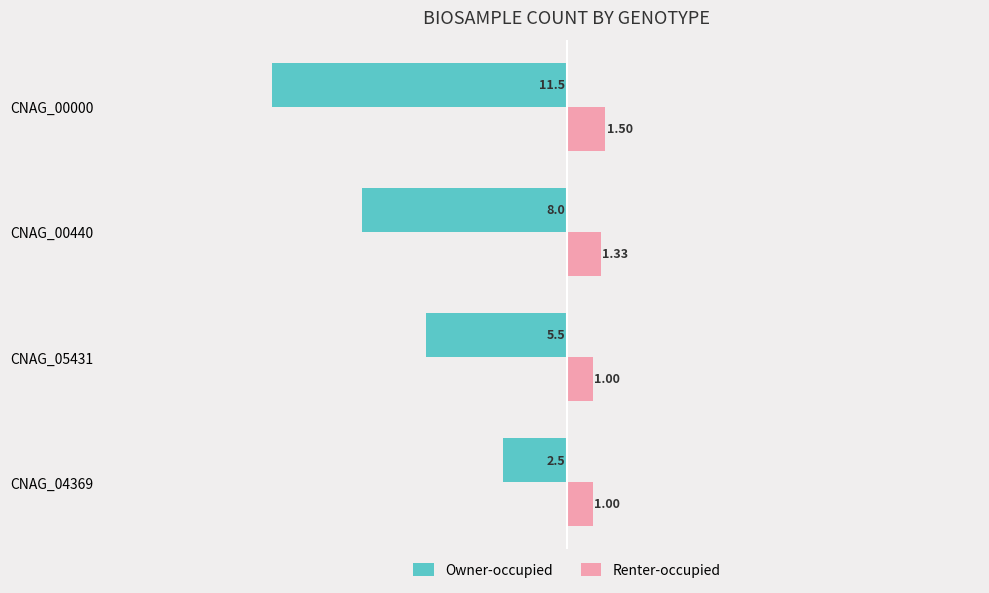

At CNAG_05431, list the series in order from largest to smallest.

Renter-occupied, Owner-occupied